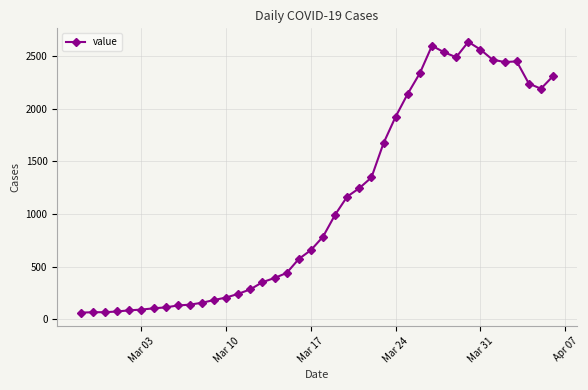

What is the difference between the maximum and minimum values?

2578